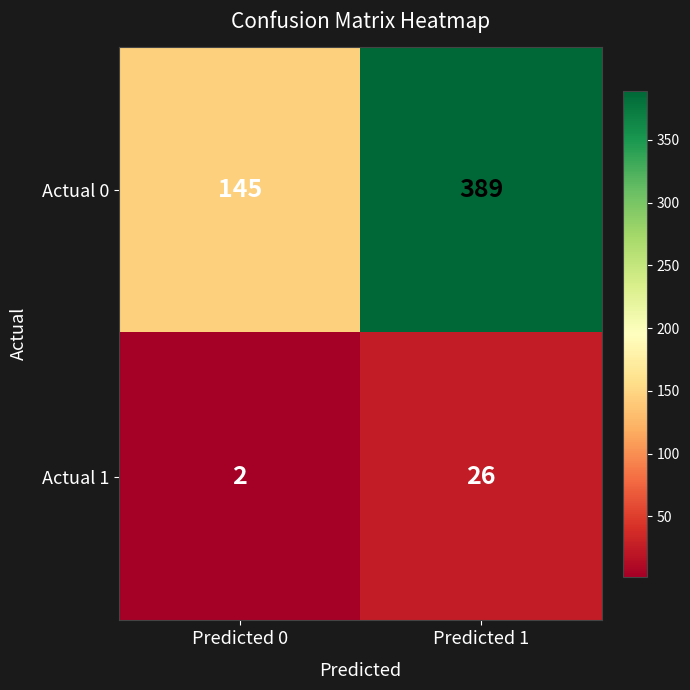

Reading right to left, list all the values displayed in this chart.

Actual 0: Predicted 1=389	Predicted 0=145
Actual 1: Predicted 1=26	Predicted 0=2